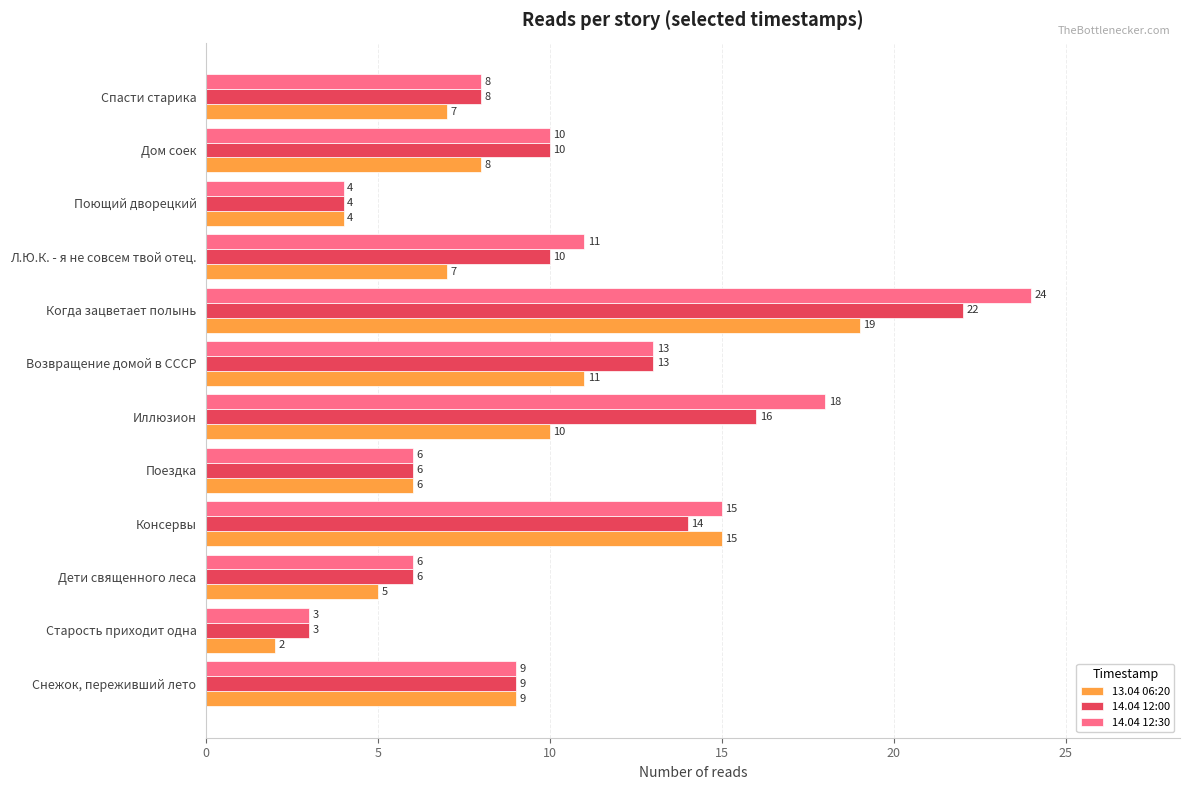

Which category has the highest value in the 14.04 12:30 series?

Когда зацветает полынь